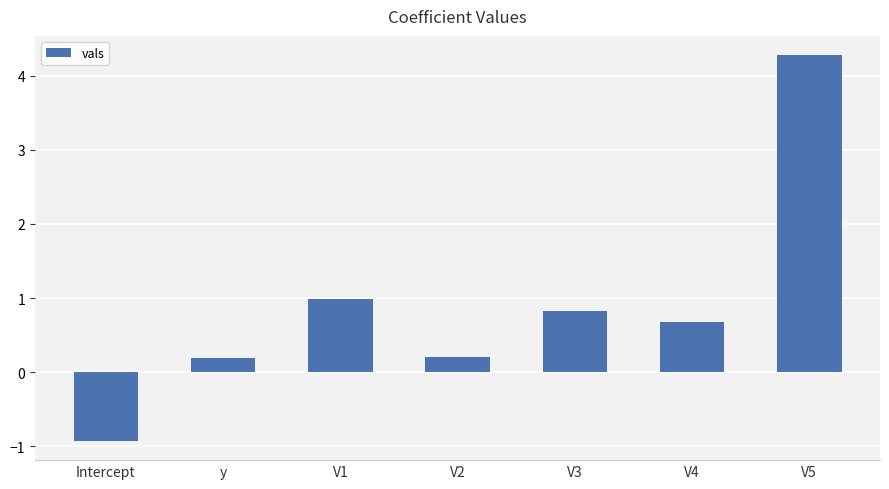

What is the change in value from Intercept to V1?

+1.9